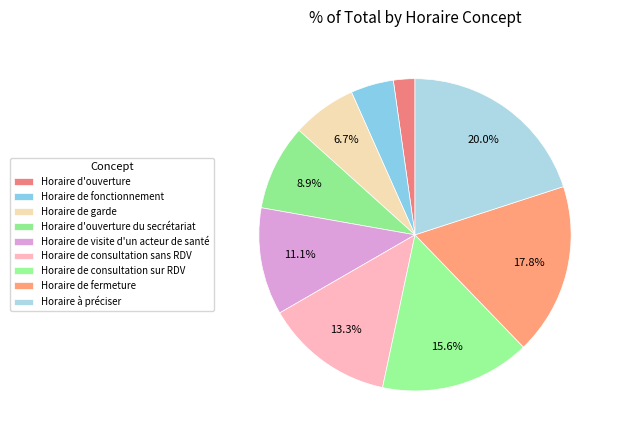

How many segments does this pie chart have?

9